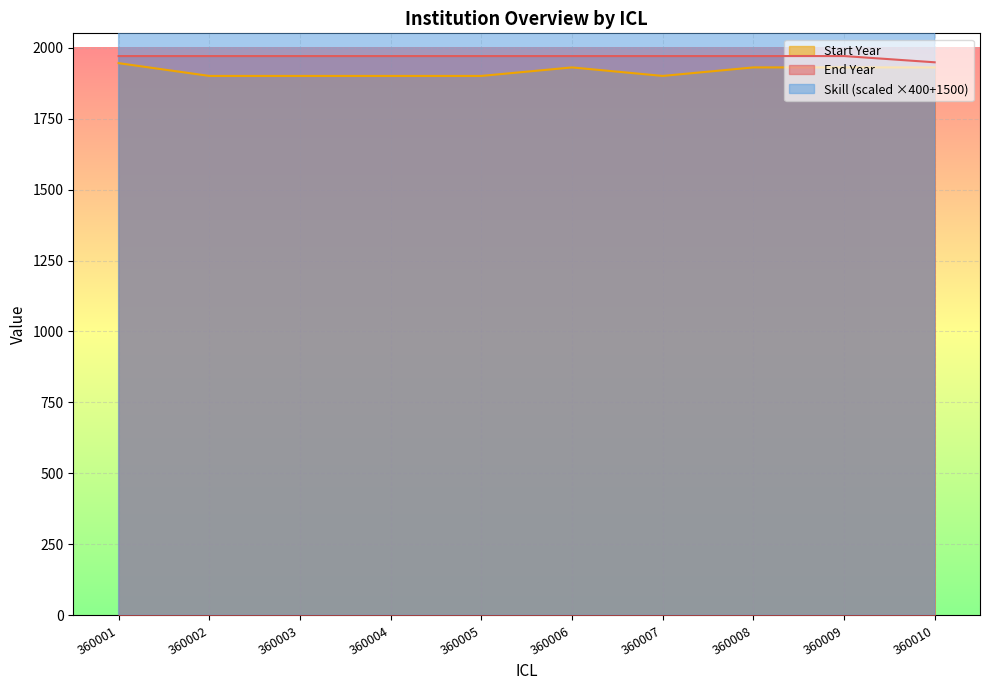

True or false: Start Year has a value of 1122 at 360009.

False